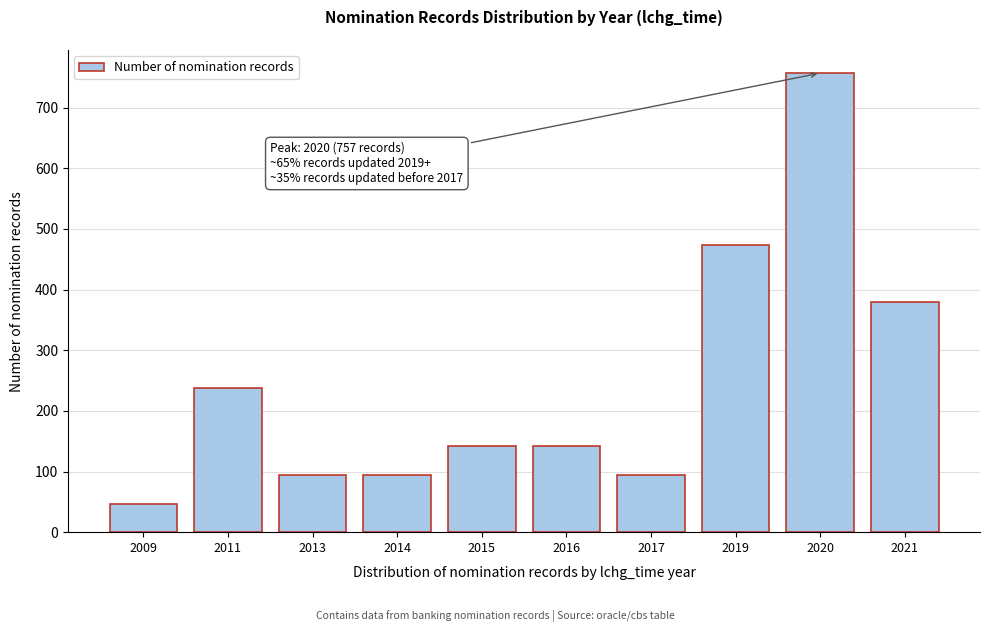

Reading left to right, list all the values displayed in this chart.

47	237	95	95	142	142	95	473	757	379